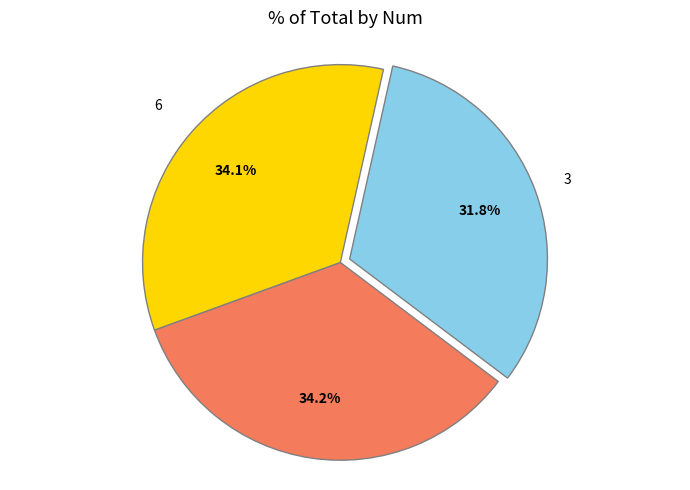

How many slices are in this pie chart?

3